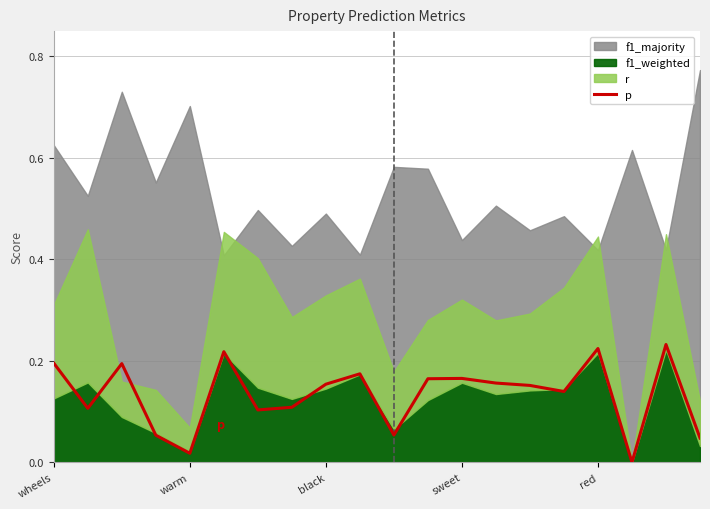

True or false: p has a value of 0.3 at wheels.

False